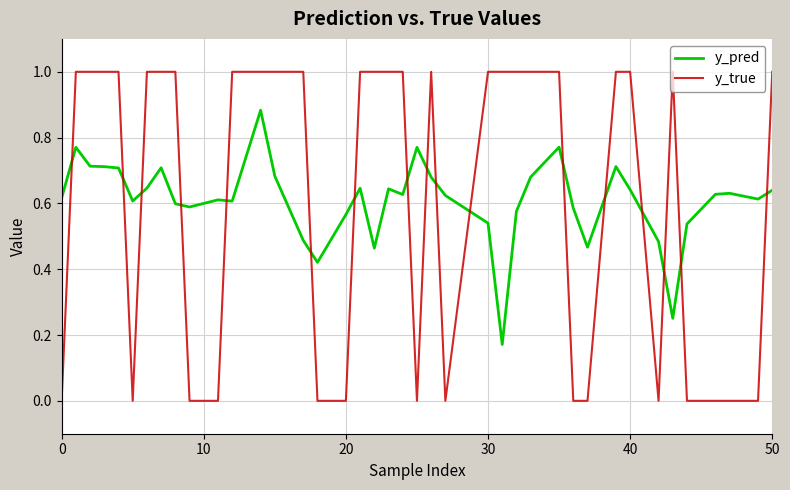

How many intersections are there between y_true and y_pred?

17